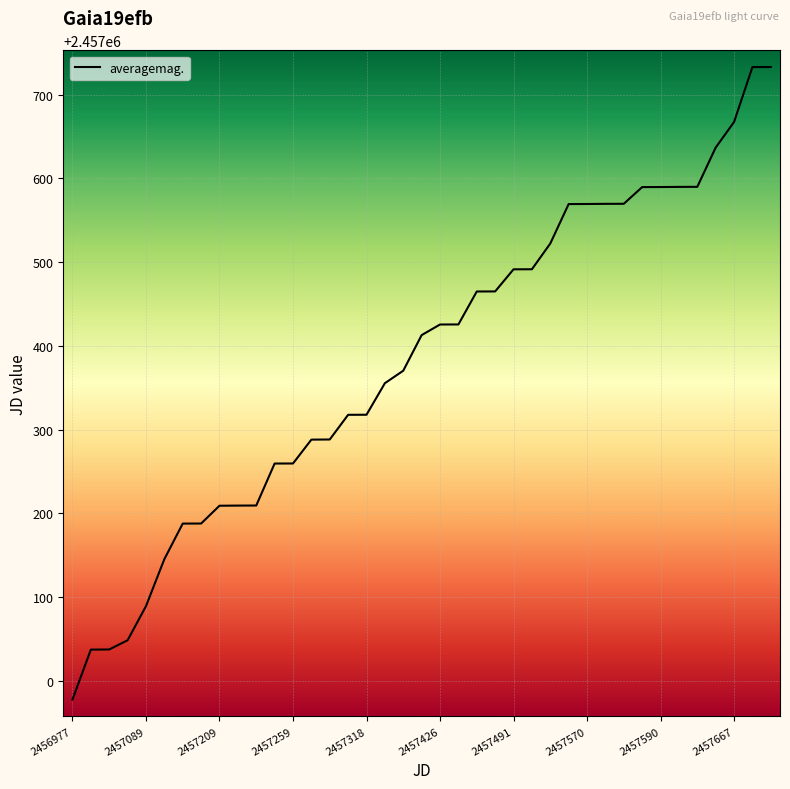

What is the maximum value shown in the chart?

2457733.2